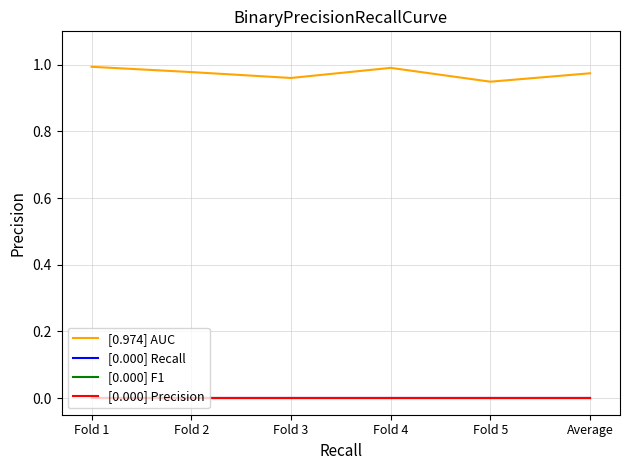

How many lines are shown in the chart?

4